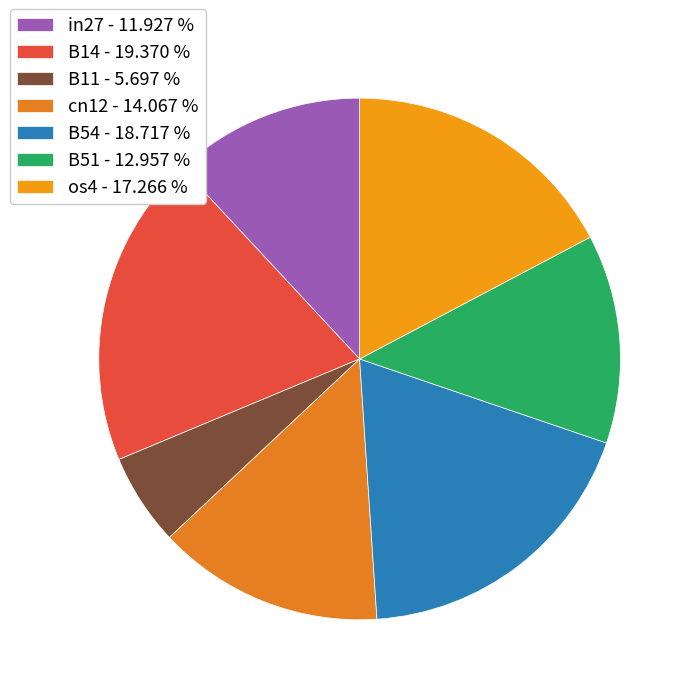

What is the smallest slice in the pie chart?

B11